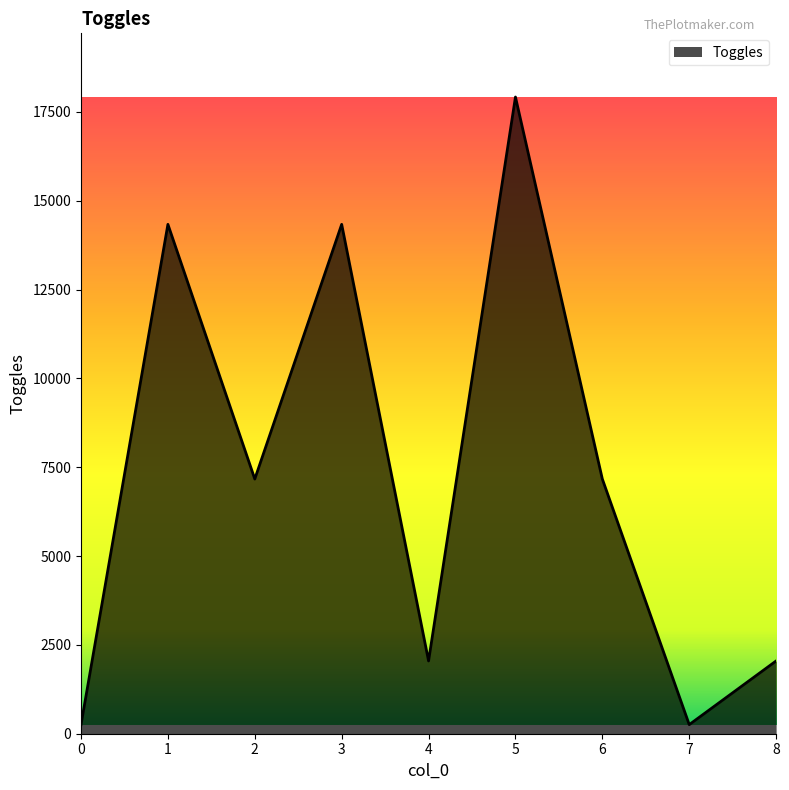

Is it true that the value at 4 is 2899?

False